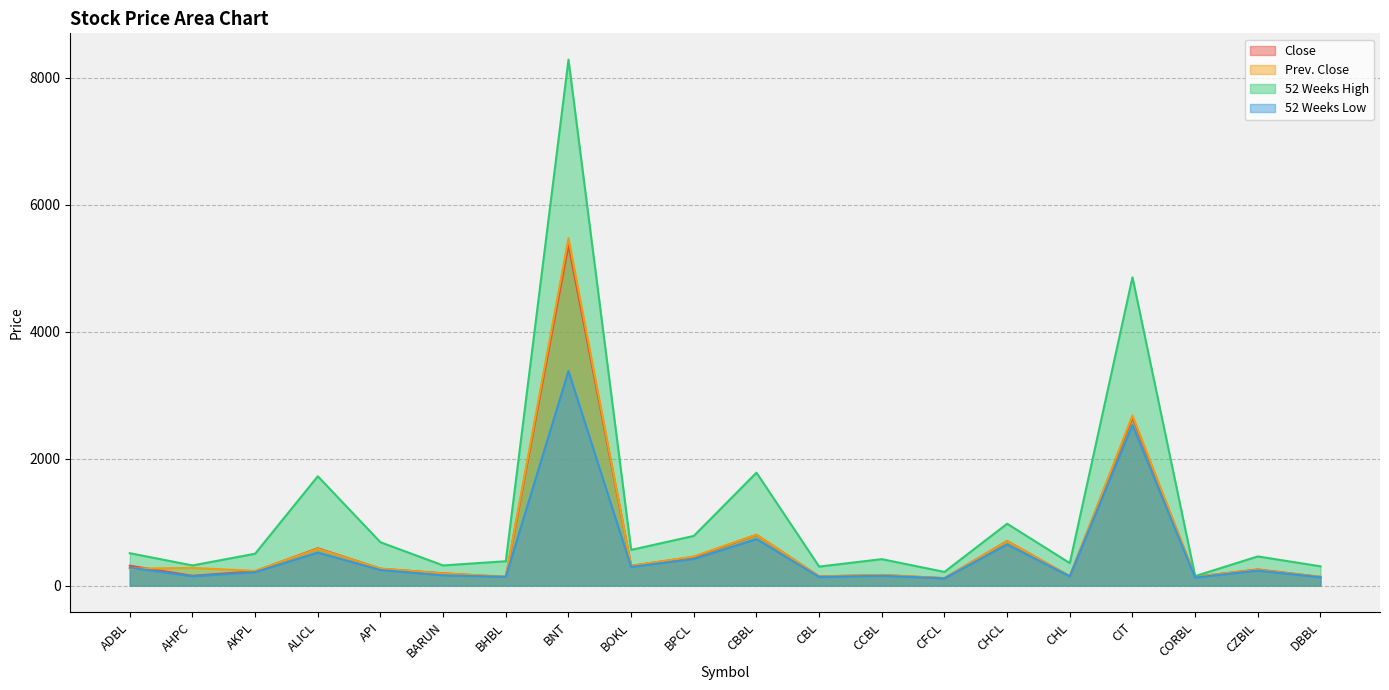

True or false: Prev. Close has a value of 802 at CBBL.

True